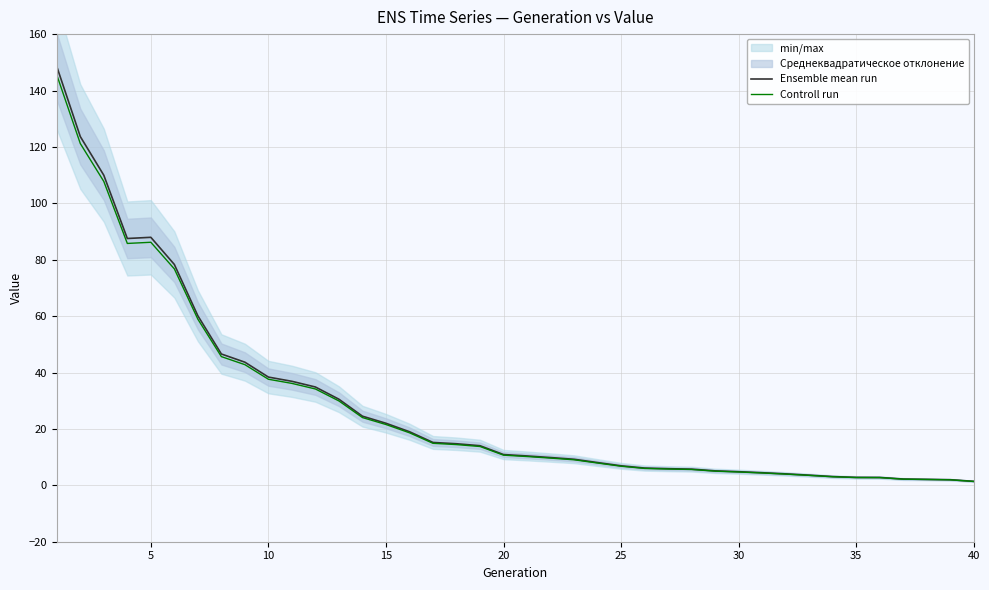

What is the minimum value for Controll run?

1.4